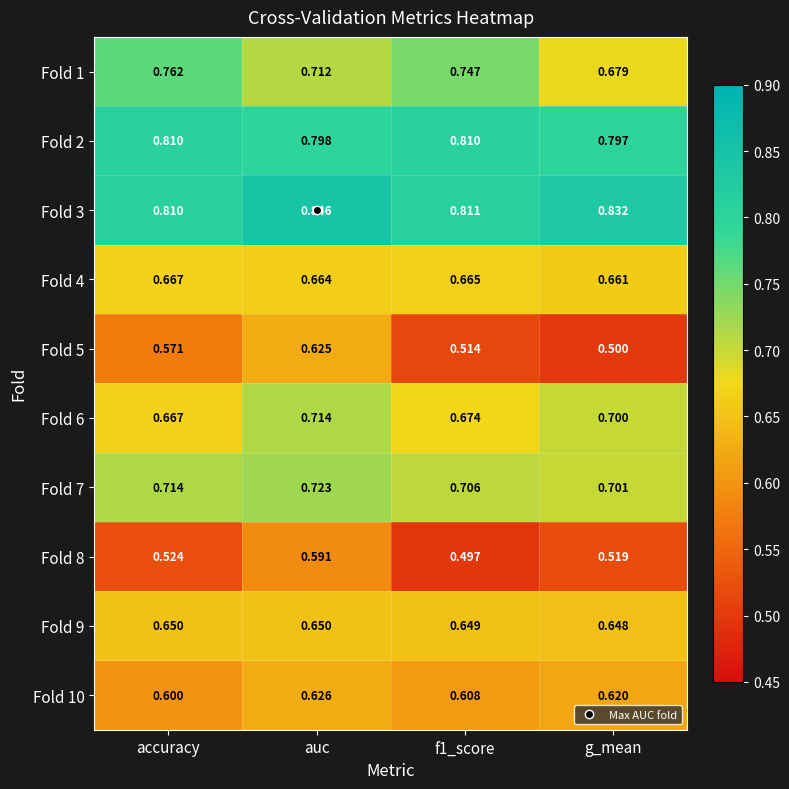

Which series has the largest range (max minus min)?

Fold 5